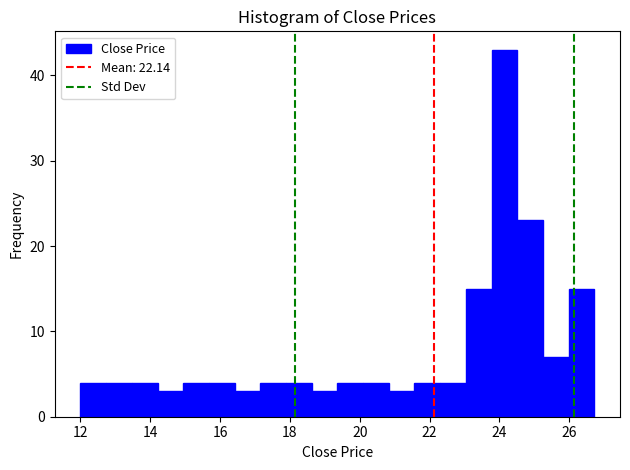

Read against the x-axis, roughly where is the centre of the tallest bar?

24.2